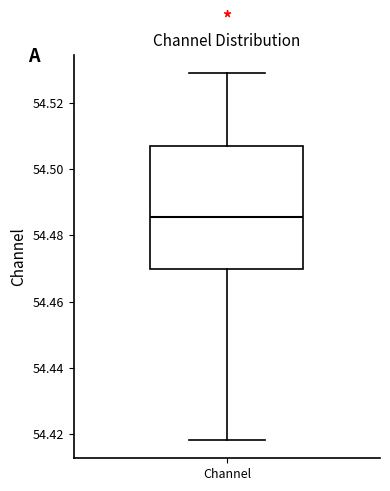

Transcribe this box plot: give where the median line is, the range the box spans, and where the two whiskers end, as read against the y-axis. The values are not printed on the chart, so give them approximately, as read against the axis.

median 54.486, box 54.470 to 54.506, whiskers 54.418 to 54.528